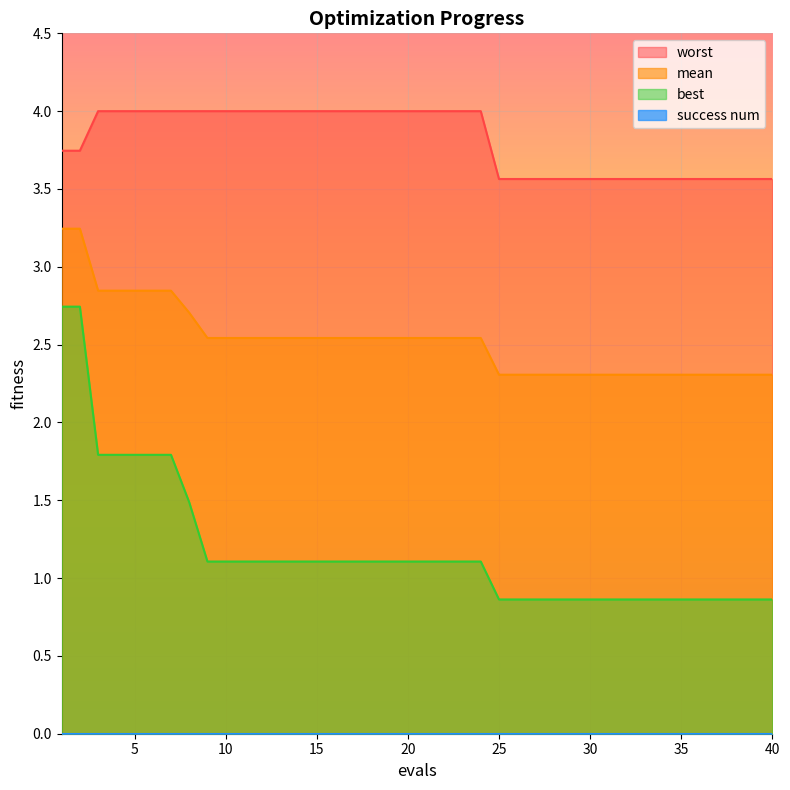

What is the average value of the mean series?

2.5